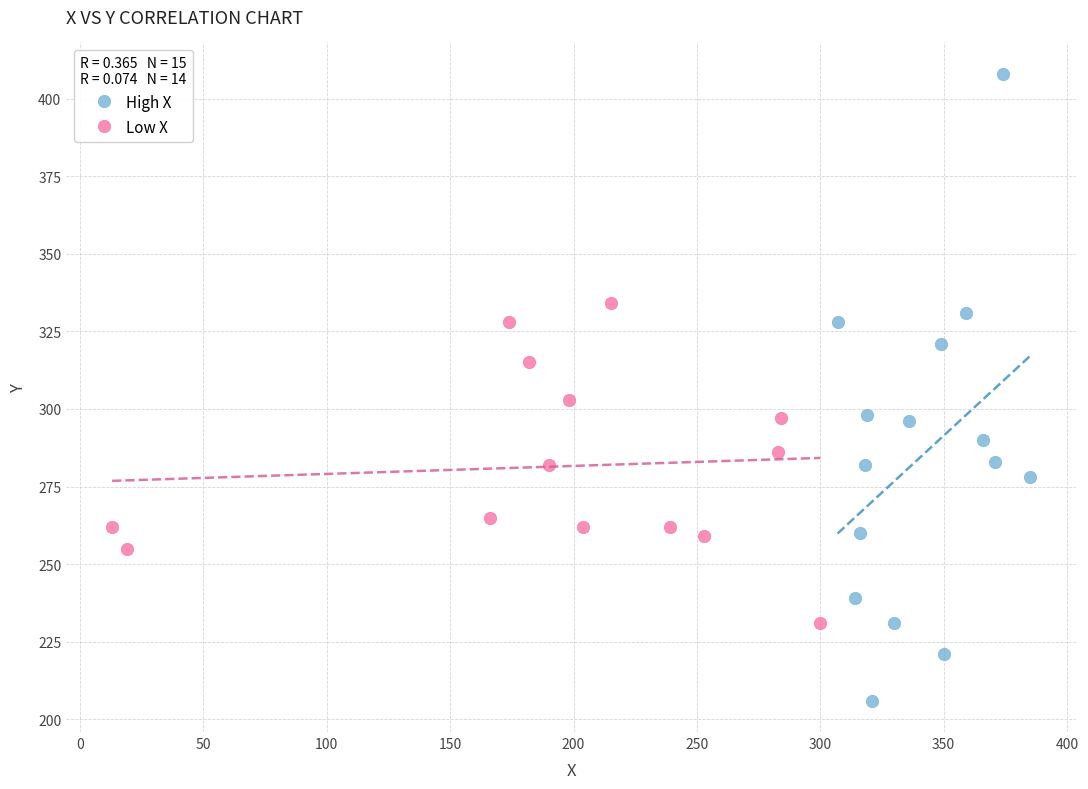

Which series reaches the minimum Y coordinate?

High X